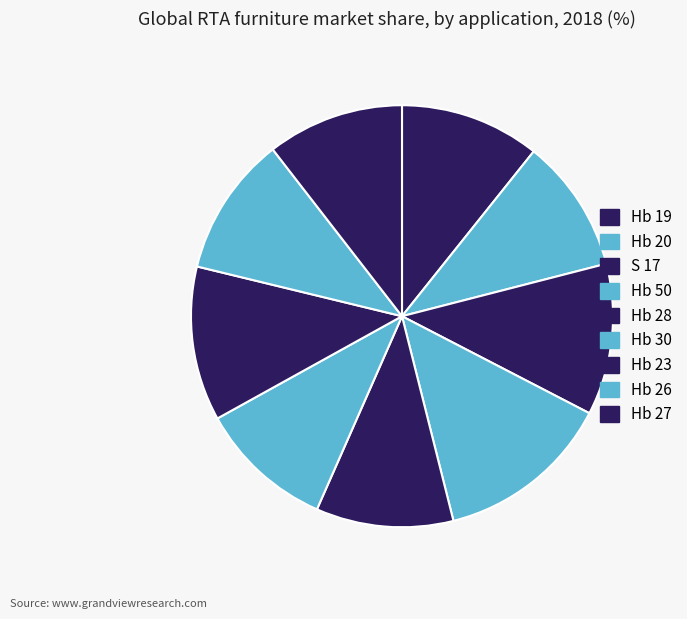

How many segments does this pie chart have?

9